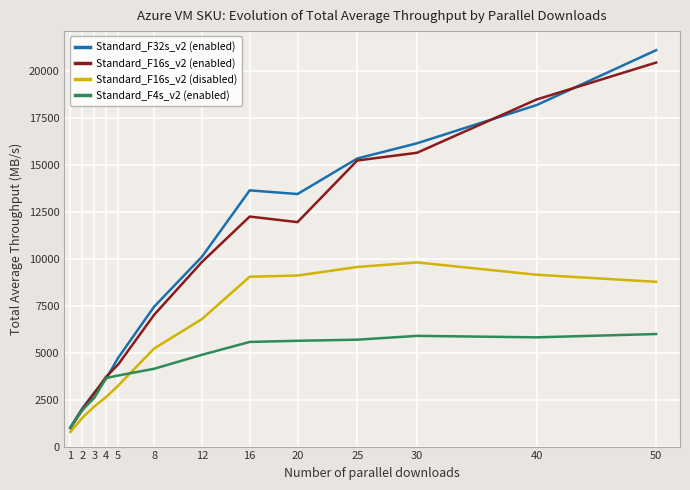

At 16, list the series in order from smallest to largest.

Standard_F4s_v2 (enabled), Standard_F16s_v2 (disabled), Standard_F16s_v2 (enabled), Standard_F32s_v2 (enabled)